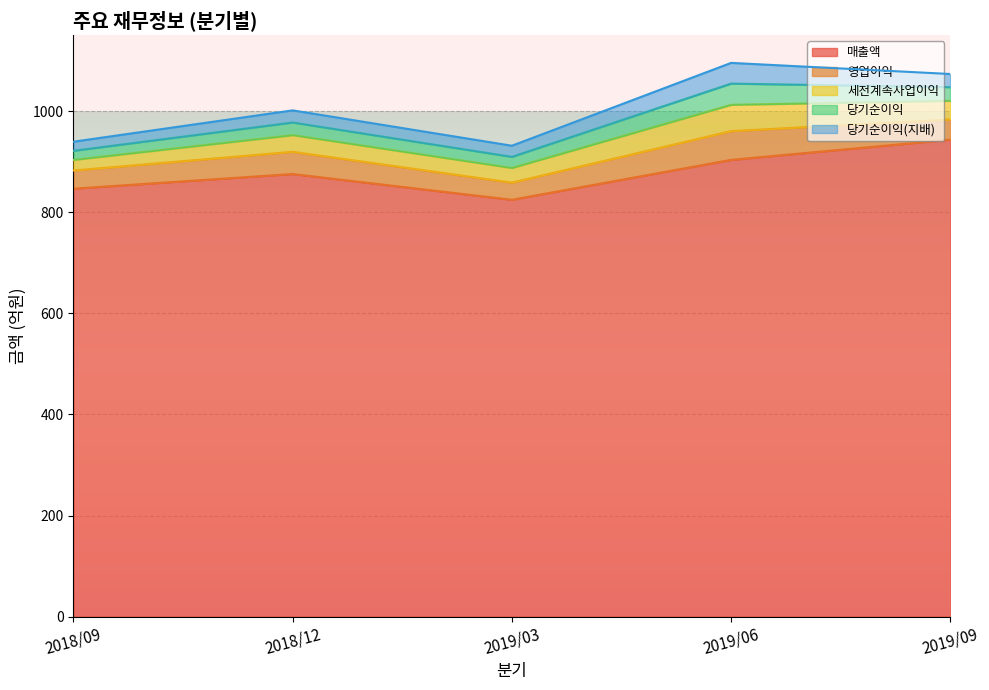

The 매출액 series shows 825 at 2019/03. True or false?

True